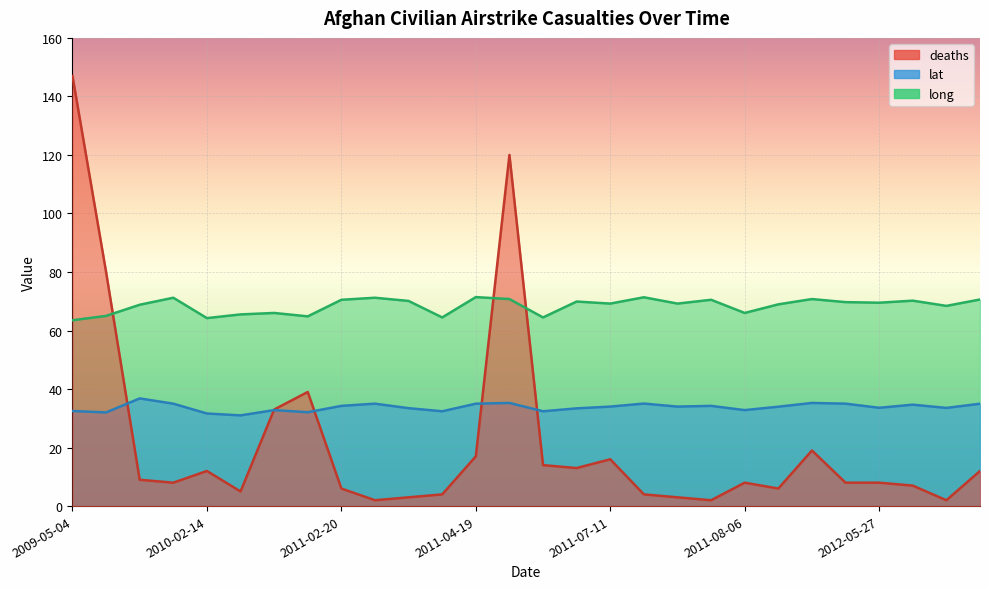

Reading left to right, what are all the values shown in this chart?

deaths: 147.0	80.0	9.0	8.0	12.0	5.0	33.0	39.0	6.0	2.0	3.0	4.0	17.0	120.0	14.0	13.0	16.0	4.0	3.0	2.0	8.0	6.0	19.0	8.0	8.0	7.0	2.0	12.0
lat: 32.5	32.0	36.8	35.0	31.6	31.0	32.8	32.1	34.2	35.0	33.5	32.4	35.0	35.2	32.4	33.4	34.0	35.0	34.0	34.2	32.8	34.0	35.2	35.0	33.6	34.7	33.5	35.0
long: 63.5	65.0	68.8	71.2	64.2	65.5	66.0	64.8	70.5	71.2	70.1	64.5	71.4	70.8	64.5	69.9	69.2	71.4	69.2	70.5	66.0	68.9	70.8	69.7	69.5	70.2	68.4	70.6